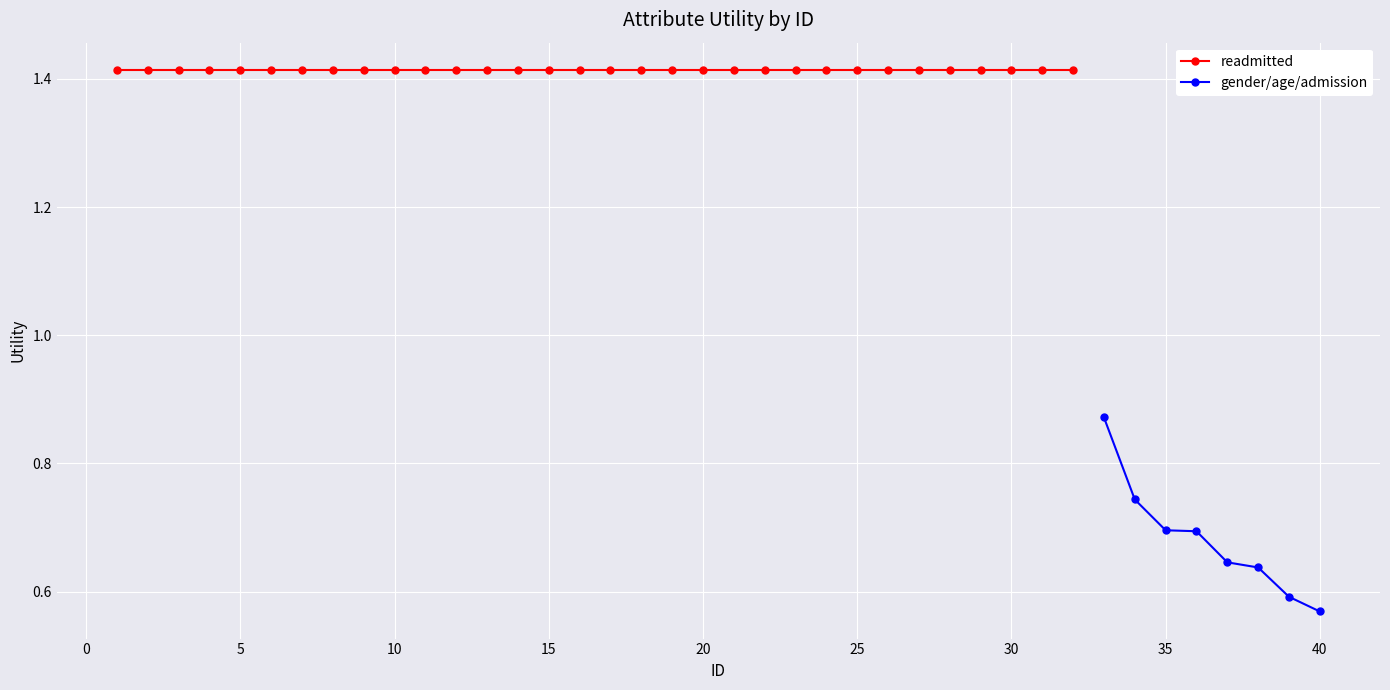

List the series in order of their peak value, lowest first.

gender/age/admission, readmitted